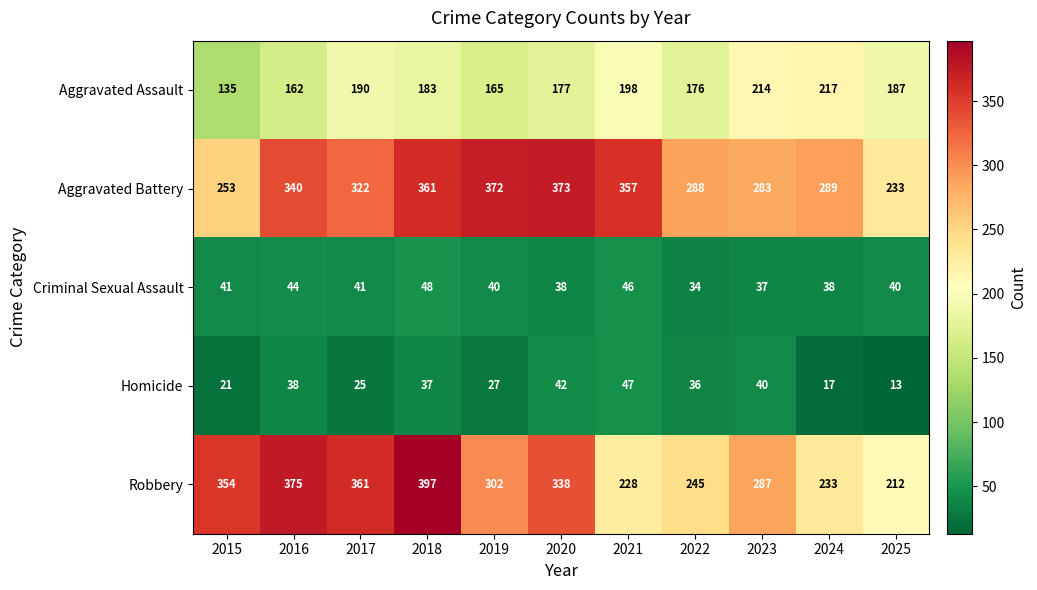

What is the sum of all Aggravated Assault values?

2004